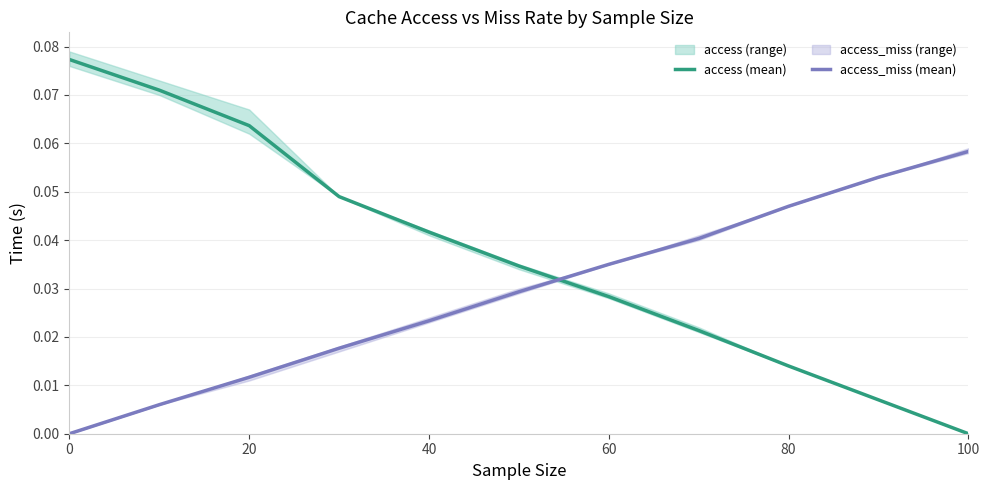

True or false: access_miss (mean) has a value of 0.0 at 0.

True